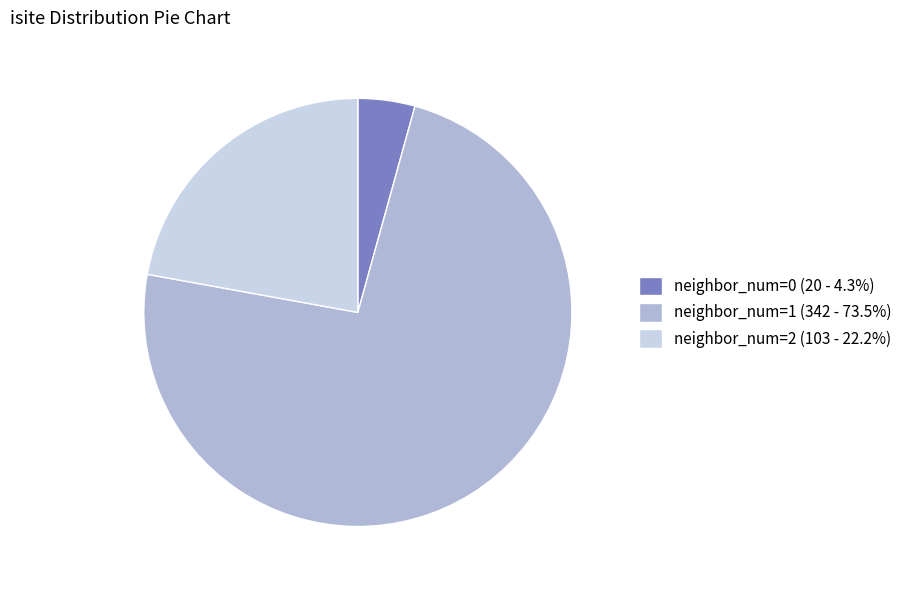

Is the sum of neighbor_num=2 (103 - 22.2%) and neighbor_num=0 (20 - 4.3%) greater than half?

No